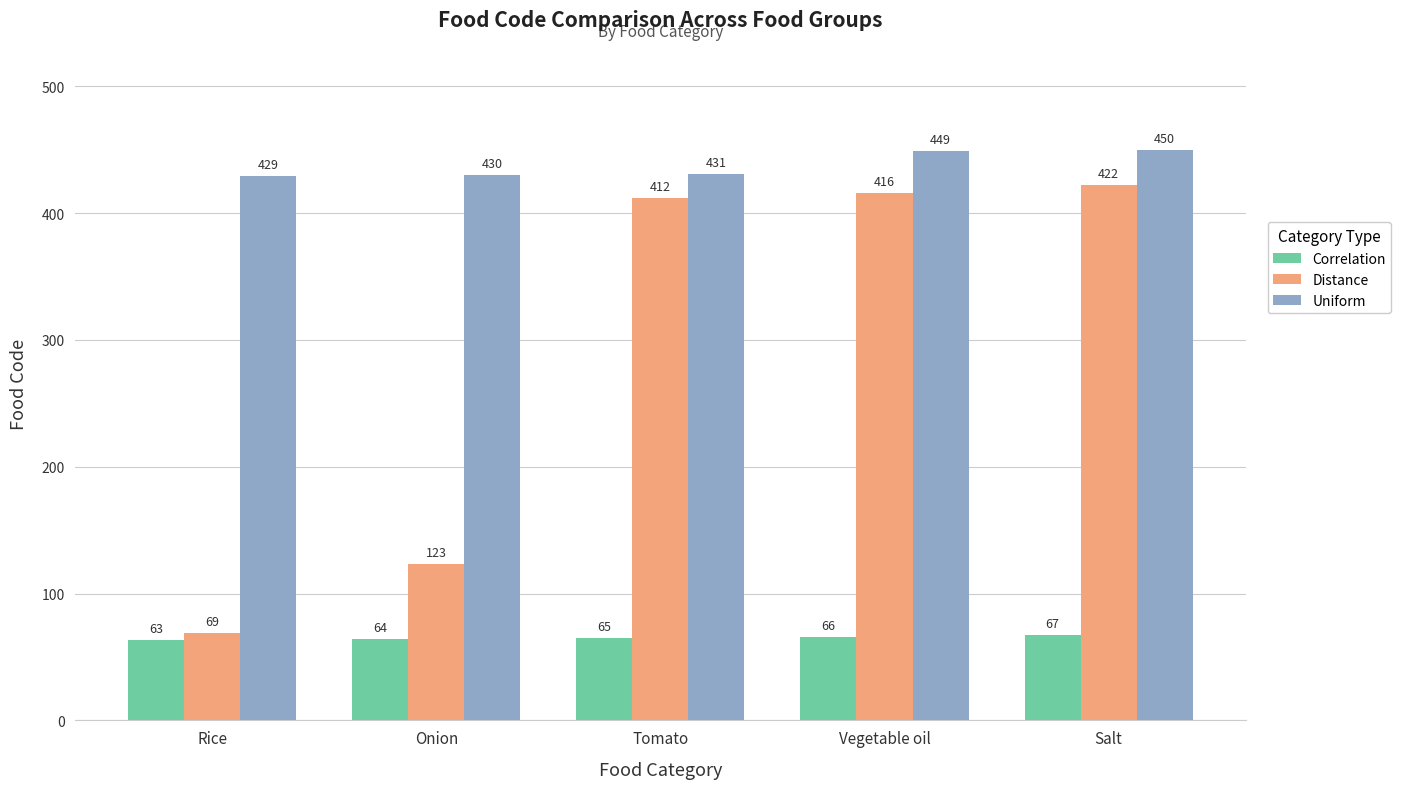

Which series has the largest range (max minus min)?

Distance